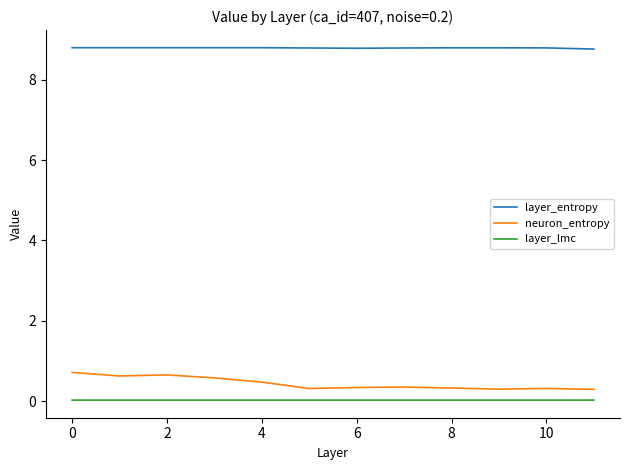

Which series has the widest spread of values?

neuron_entropy